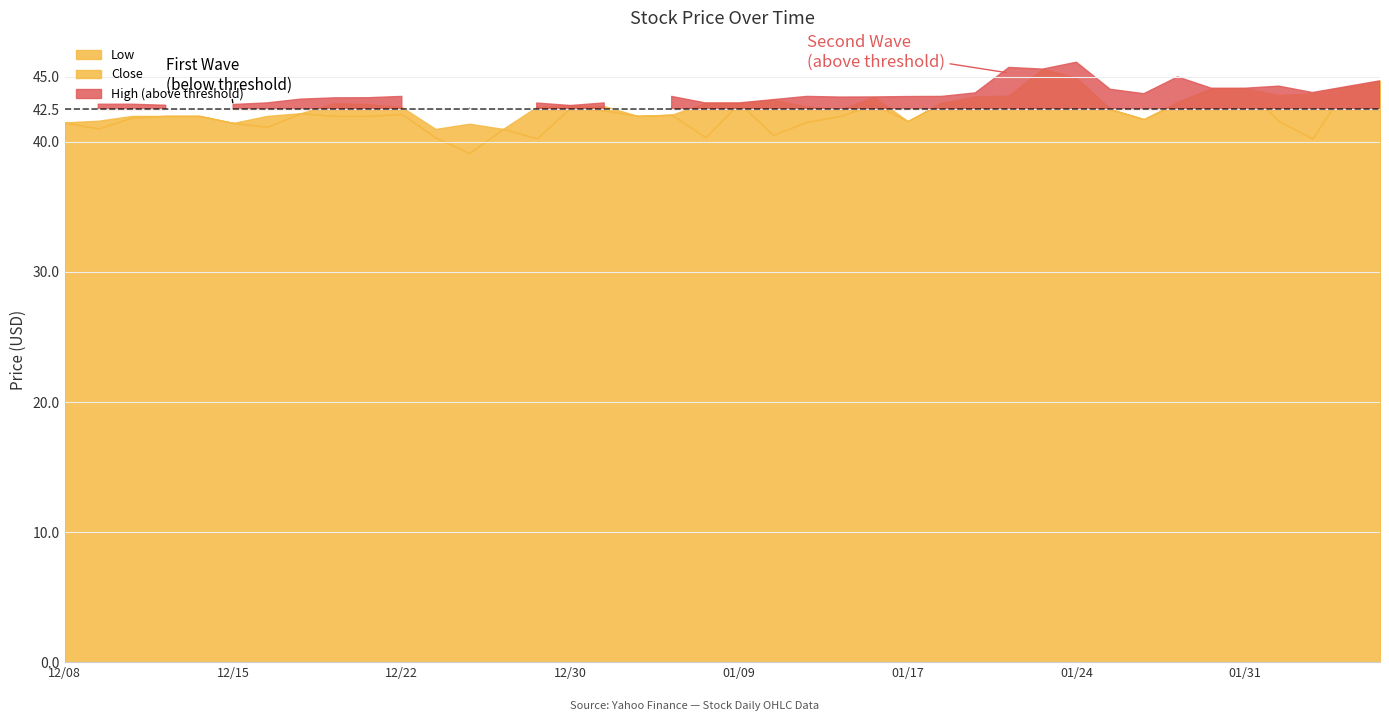

Reading right to left, transcribe all the data shown in this chart.

Close: 39=44.7	38=44.2	37=43.8	36=43.6	35=44.1	34=44.1	33=43.1	32=41.8	31=42.5	30=44.9	29=45.6	28=43.5	27=43.5	26=43.0	25=41.6	24=43.5	23=42.5	22=42.7	21=43.2	20=43.0	19=43.0	18=42.1	17=42.0	16=42.8	15=42.8	14=42.7	13=41.0	12=41.4	11=41.0	10=42.7	9=42.9	8=43.0	7=42.2	6=42.0	5=41.5	4=42.0	3=42.0	2=42.0	1=41.6	0=41.5
High: 39=44.7	38=44.2	37=43.8	36=44.3	35=44.1	34=44.1	33=45.0	32=43.7	31=44.0	30=46.1	29=45.6	28=45.7	27=43.8	26=43.5	25=43.5	24=43.5	23=43.5	22=43.5	21=43.2	20=43.0	19=43.0	18=43.5	17=42.0	16=43.0	15=42.8	14=43.0	13=42.0	12=42.7	11=42.3	10=43.5	9=43.4	8=43.4	7=43.3	6=43.0	5=42.9	4=42.0	3=42.8	2=42.9	1=42.9	0=41.5
Low: 39=44.2	38=44.2	37=40.3	36=41.6	35=44.1	34=44.0	33=43.0	32=41.8	31=42.5	30=44.9	29=45.6	28=43.5	27=43.0	26=43.0	25=41.6	24=42.9	23=42.0	22=41.5	21=40.5	20=43.0	19=40.4	18=42.1	17=42.0	16=42.4	15=42.6	14=40.3	13=41.0	12=39.1	11=40.3	10=42.2	9=42.0	8=42.0	7=42.2	6=41.2	5=41.5	4=42.0	3=42.0	2=41.9	1=41.0	0=41.5